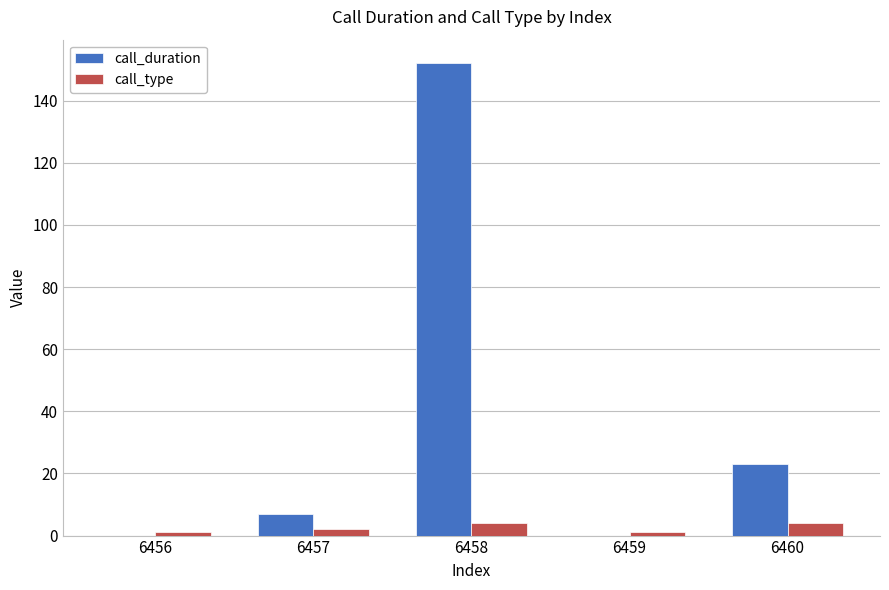

Reading left to right, extract all data points from this chart.

call_duration: 0	7	152	0	23
call_type: 1	2	4	1	4